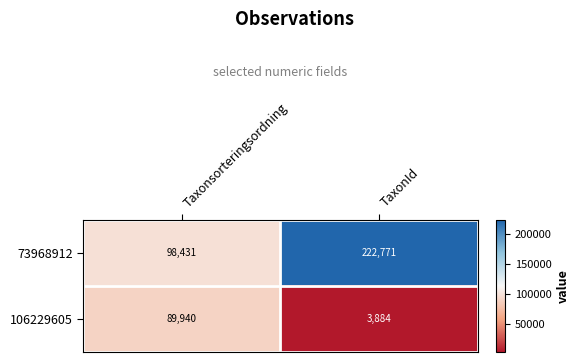

True or false: 73968912 has a value of 98431 at Taxonsorteringsordning.

True